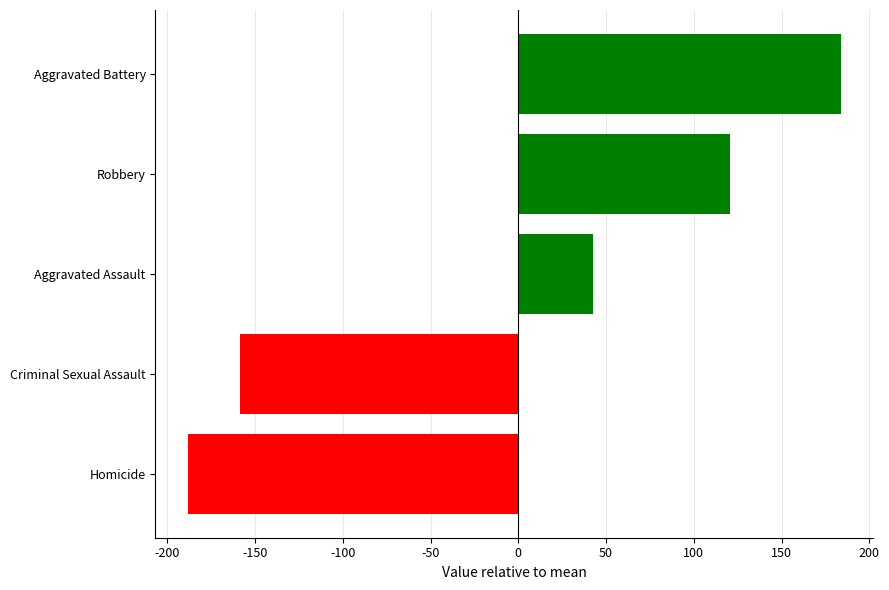

Rank the categories by value from lowest to highest.

Homicide, Criminal Sexual Assault, Aggravated Assault, Robbery, Aggravated Battery